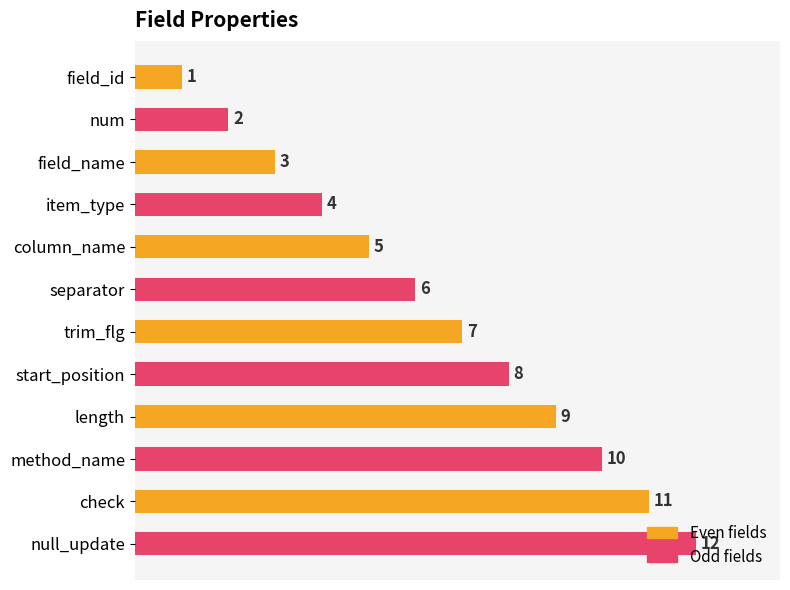

What is the minimum value shown in the chart?

1